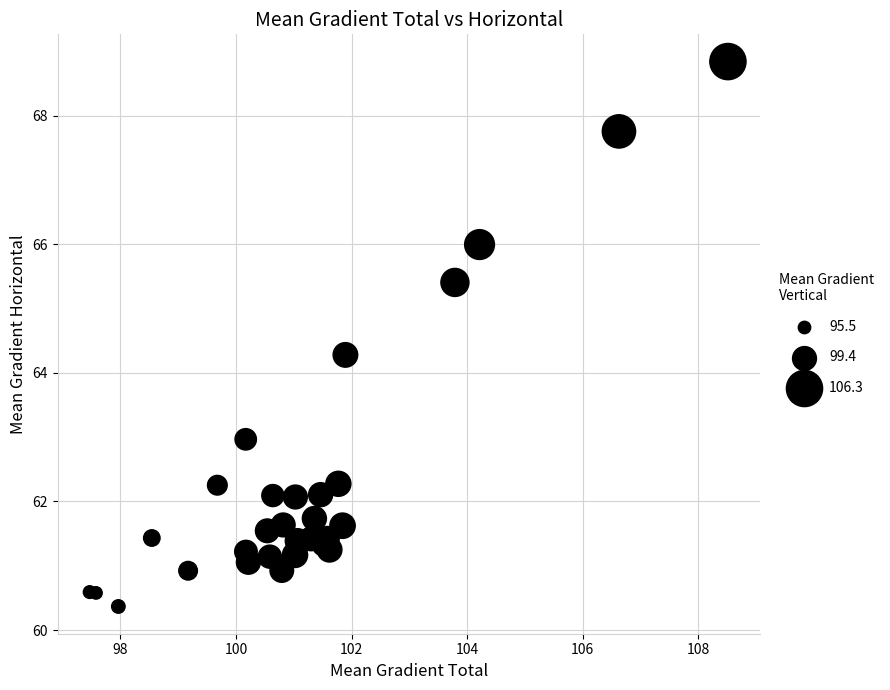

What Y value in the scatter plot is closest to 64?

64.3